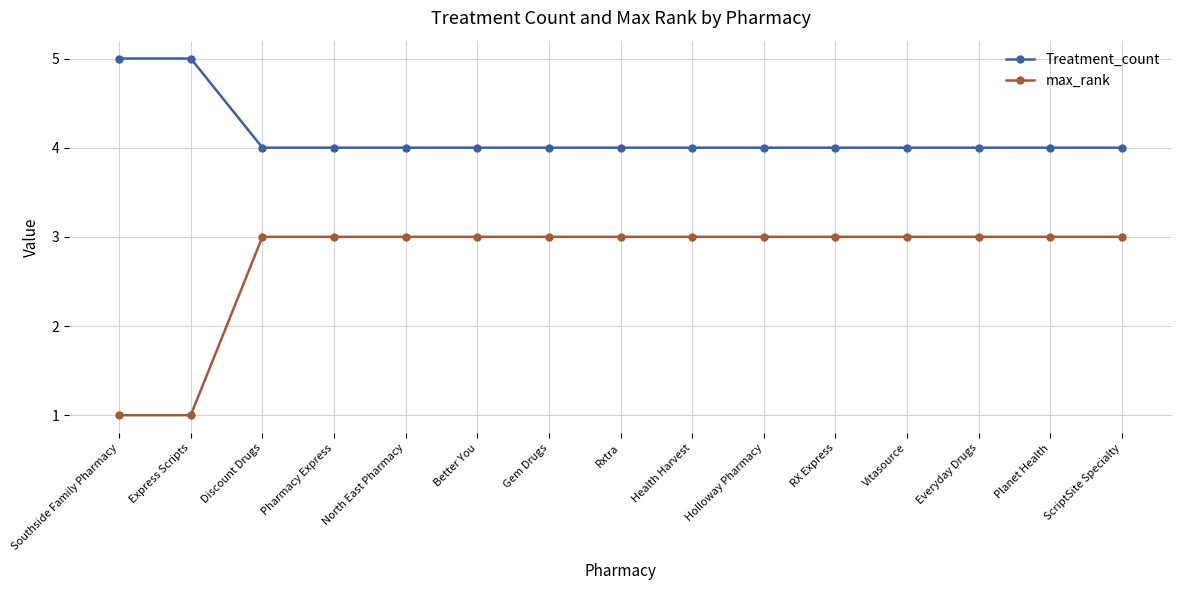

Reading left to right, transcribe all the data shown in this chart.

Treatment_count: 5	5	4	4	4	4	4	4	4	4	4	4	4	4	4
max_rank: 1	1	3	3	3	3	3	3	3	3	3	3	3	3	3